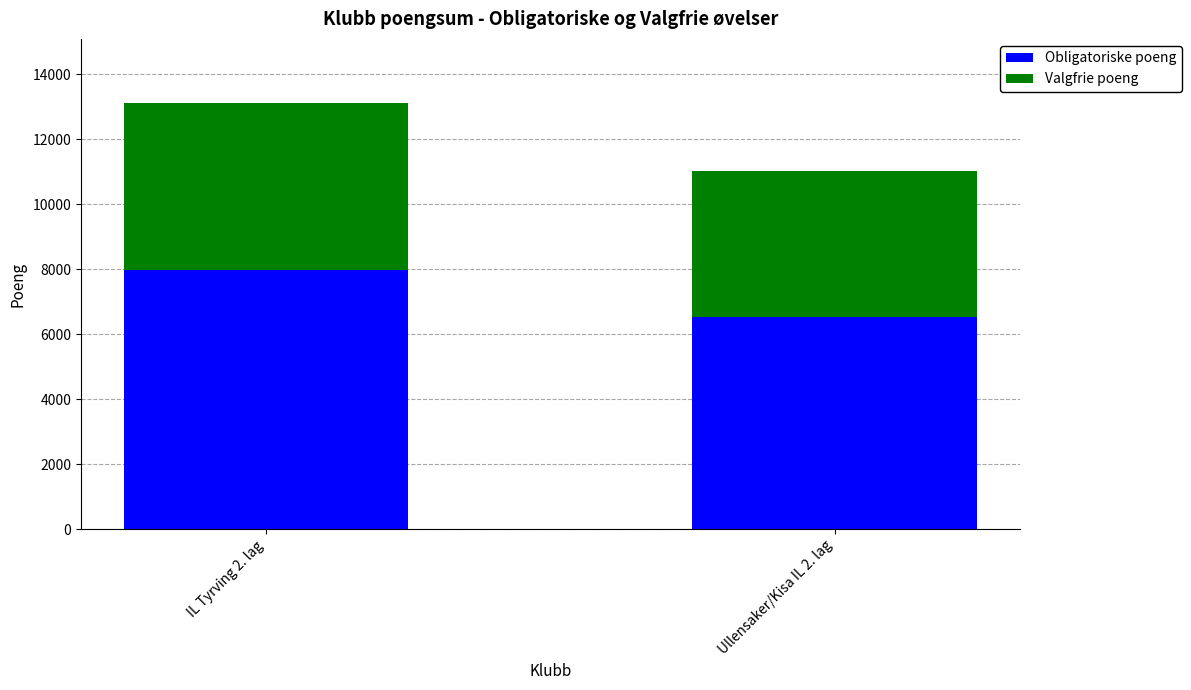

Which category has the highest value in the Obligatoriske poeng series?

IL Tyrving 2. lag